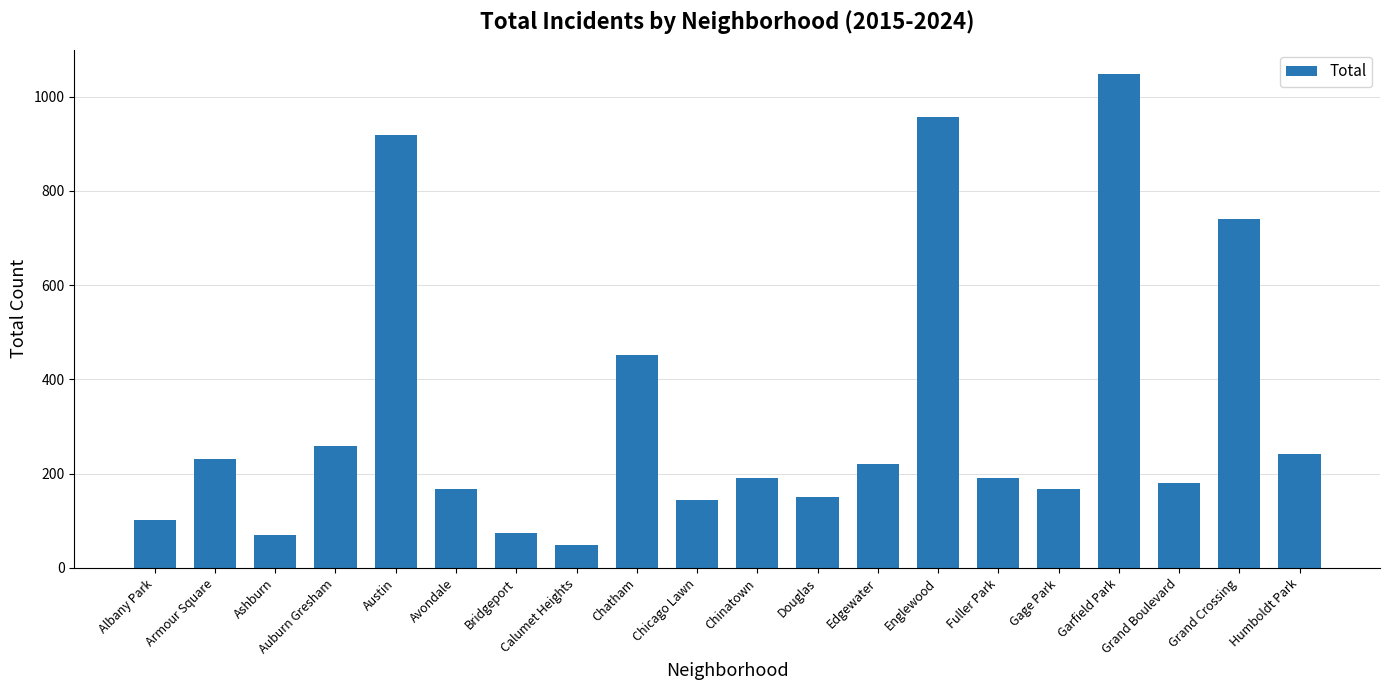

What is the maximum value shown in the chart?

1047